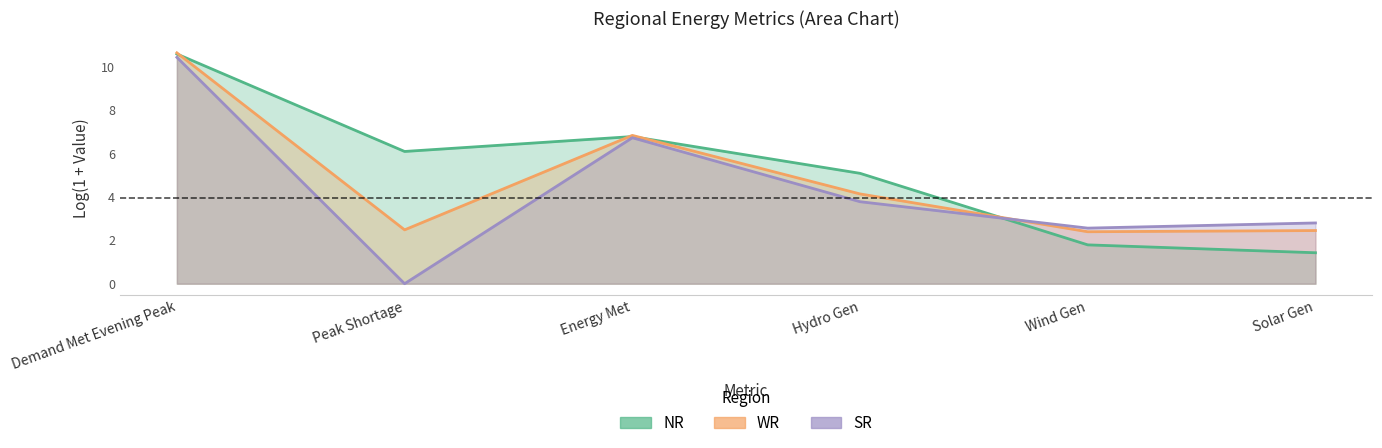

How many lines are shown in the chart?

3